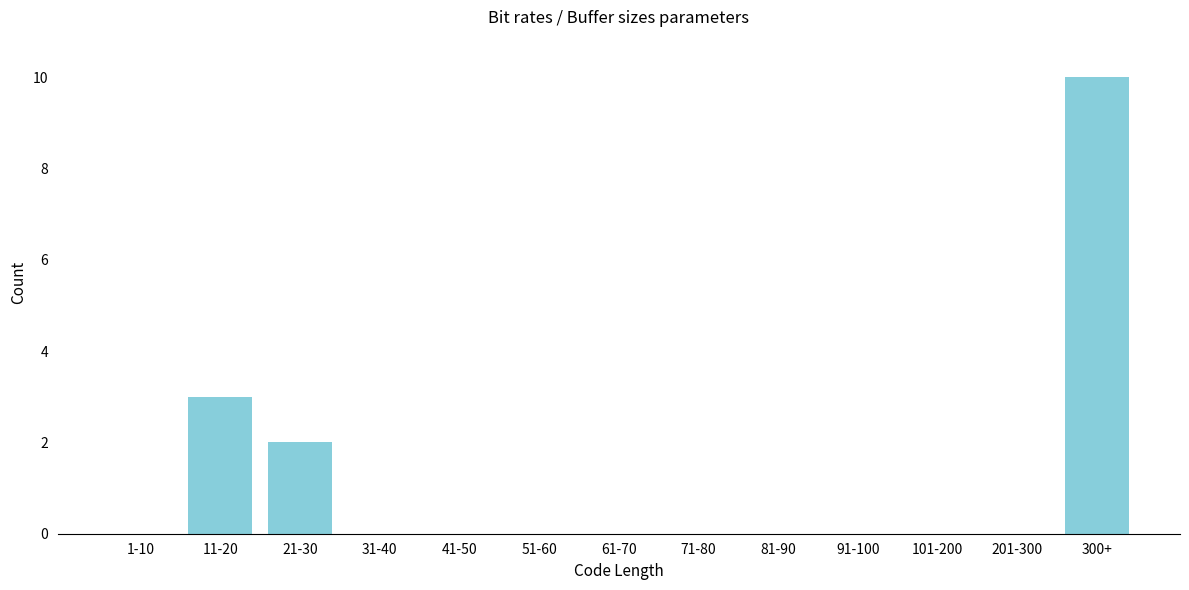

Reading left to right, list all the values displayed in this chart.

1-10=0	11-20=3	21-30=2	31-40=0	41-50=0	51-60=0	61-70=0	71-80=0	81-90=0	91-100=0	101-200=0	201-300=0	300+=10